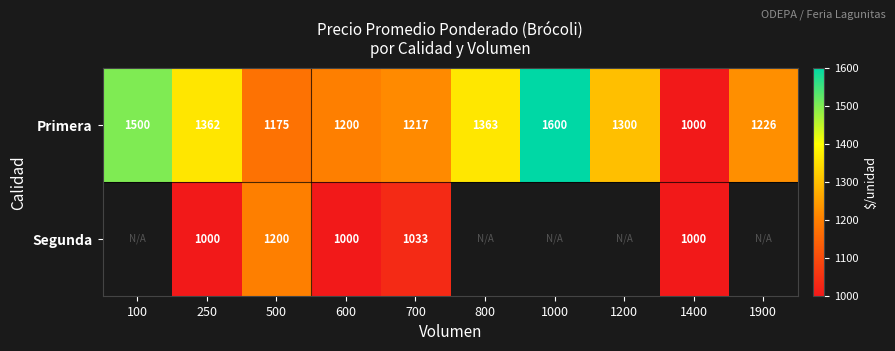

What is the sum of all Primera values?

12943